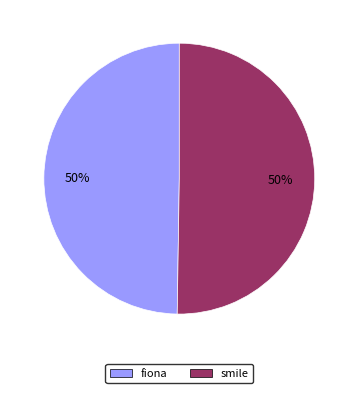

To the nearest percent, what is the average slice percentage?

50%